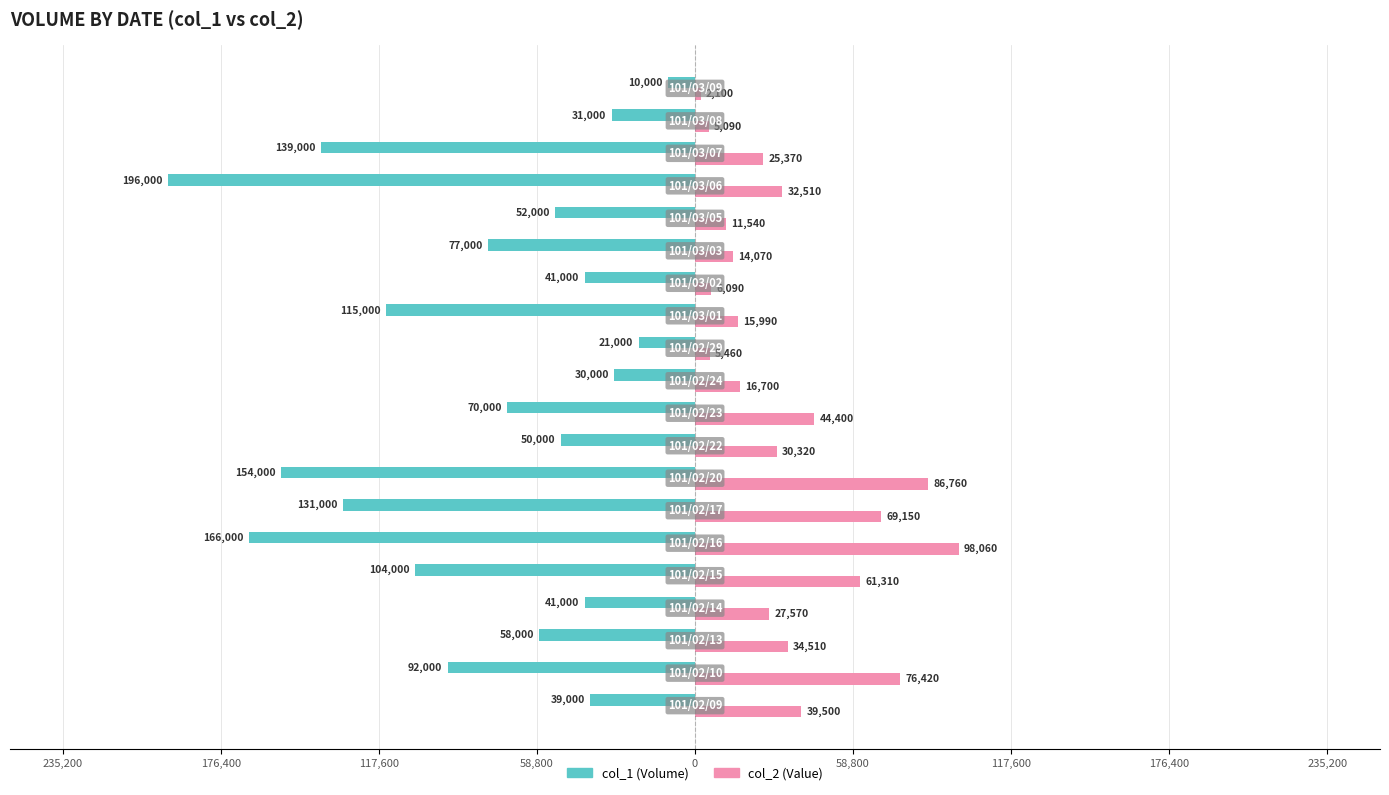

What are all the series names shown in the legend?

col_1 (Volume), col_2 (Value)